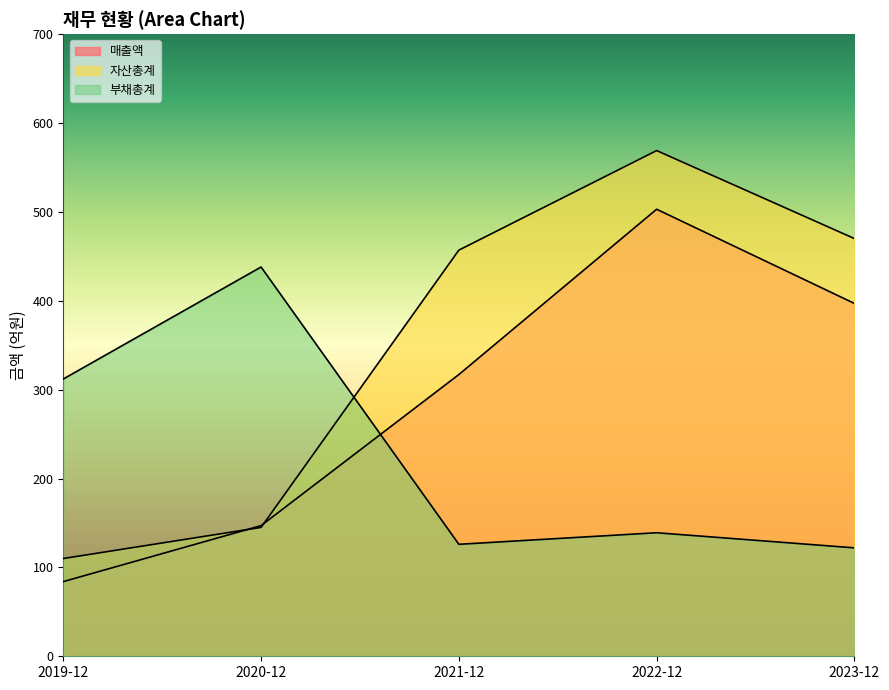

What is the total value across all series at 2021-12?

900